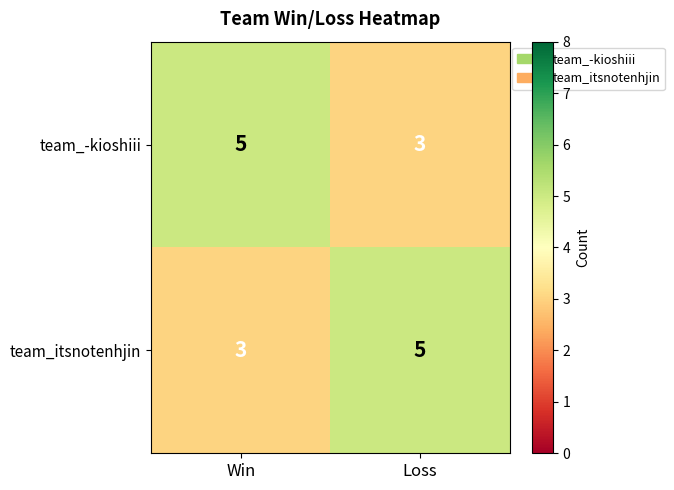

Reading right to left, transcribe all the data shown in this chart.

team_-kioshiii: 3	5
team_itsnotenhjin: 5	3